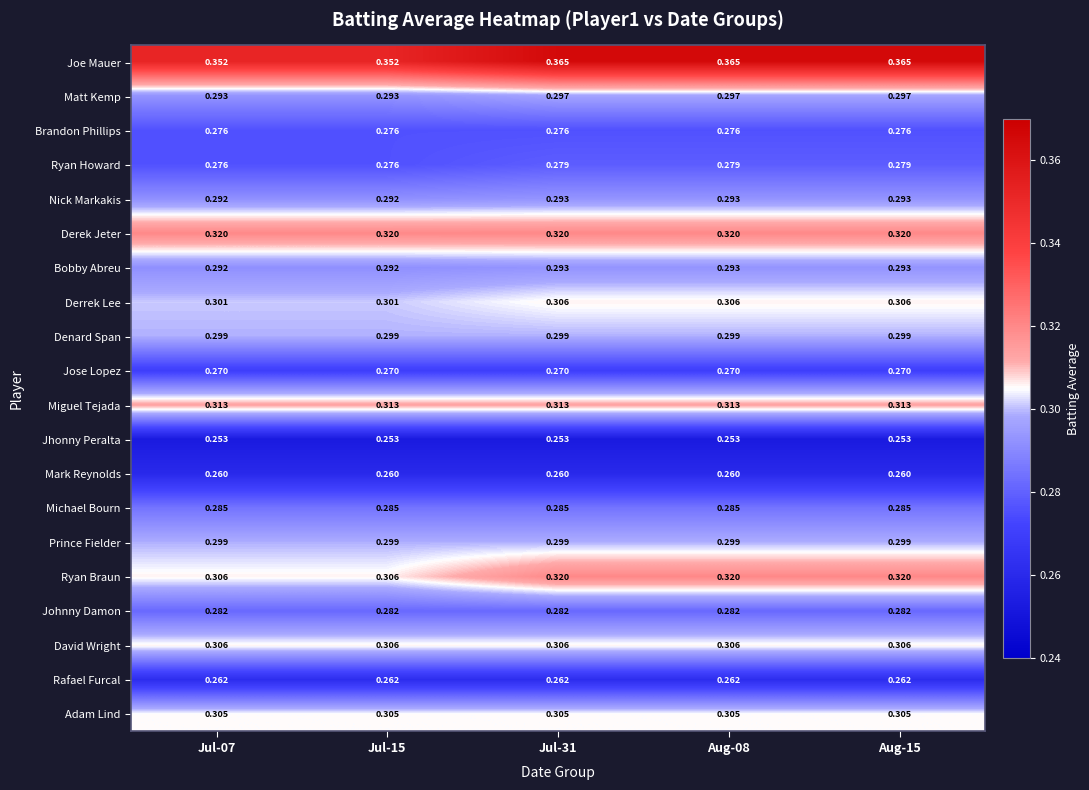

How many data points does each series have?

5